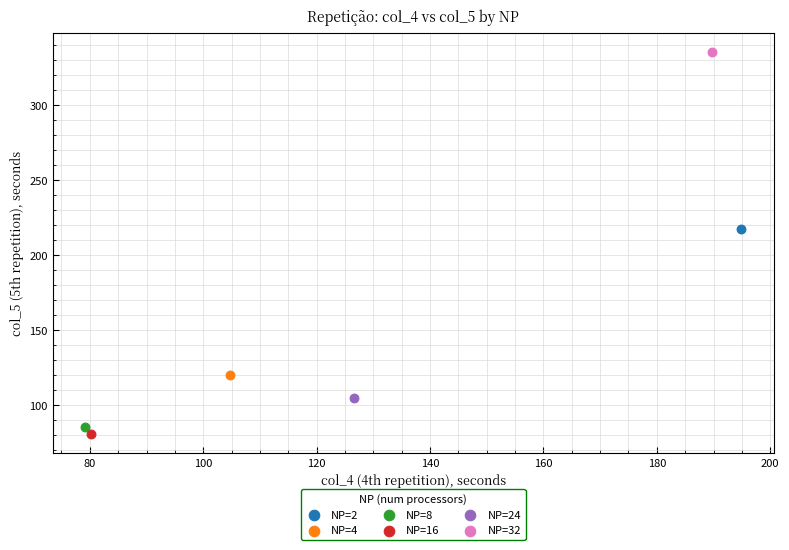

Which series reaches the maximum Y coordinate?

NP=32